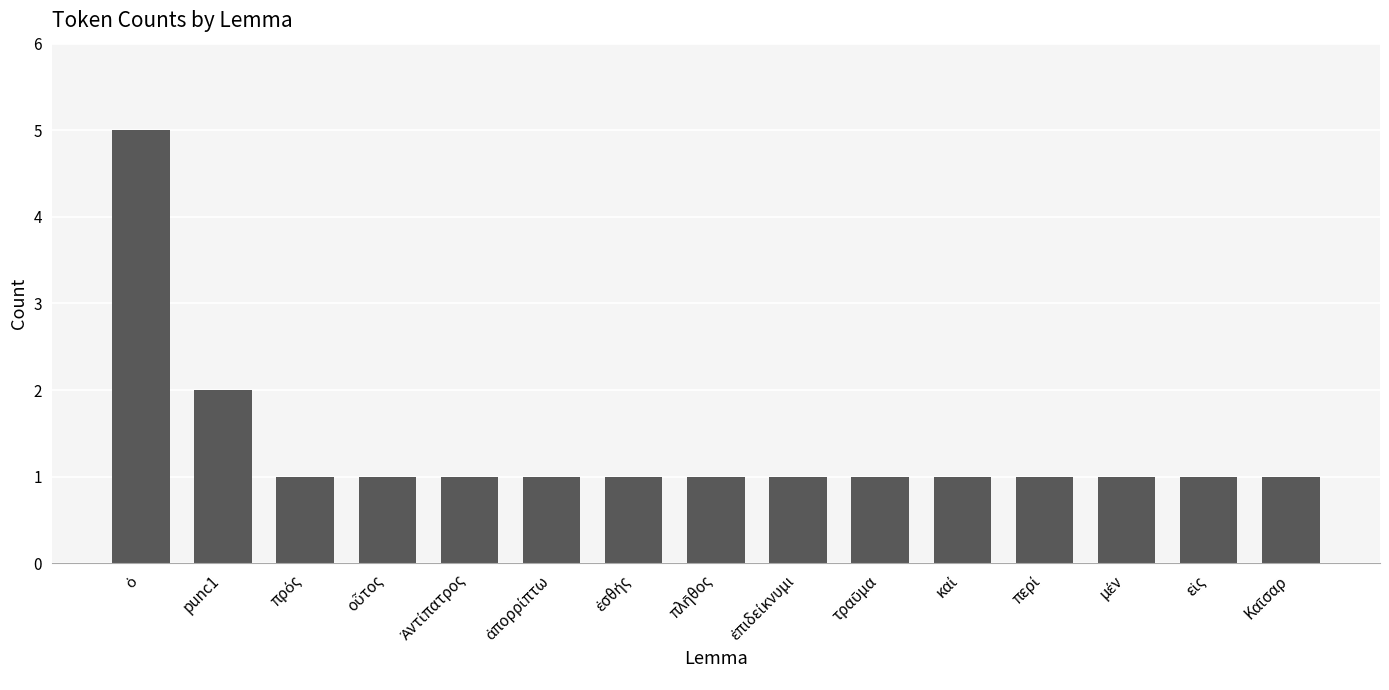

Count the number of data series in this chart.

1